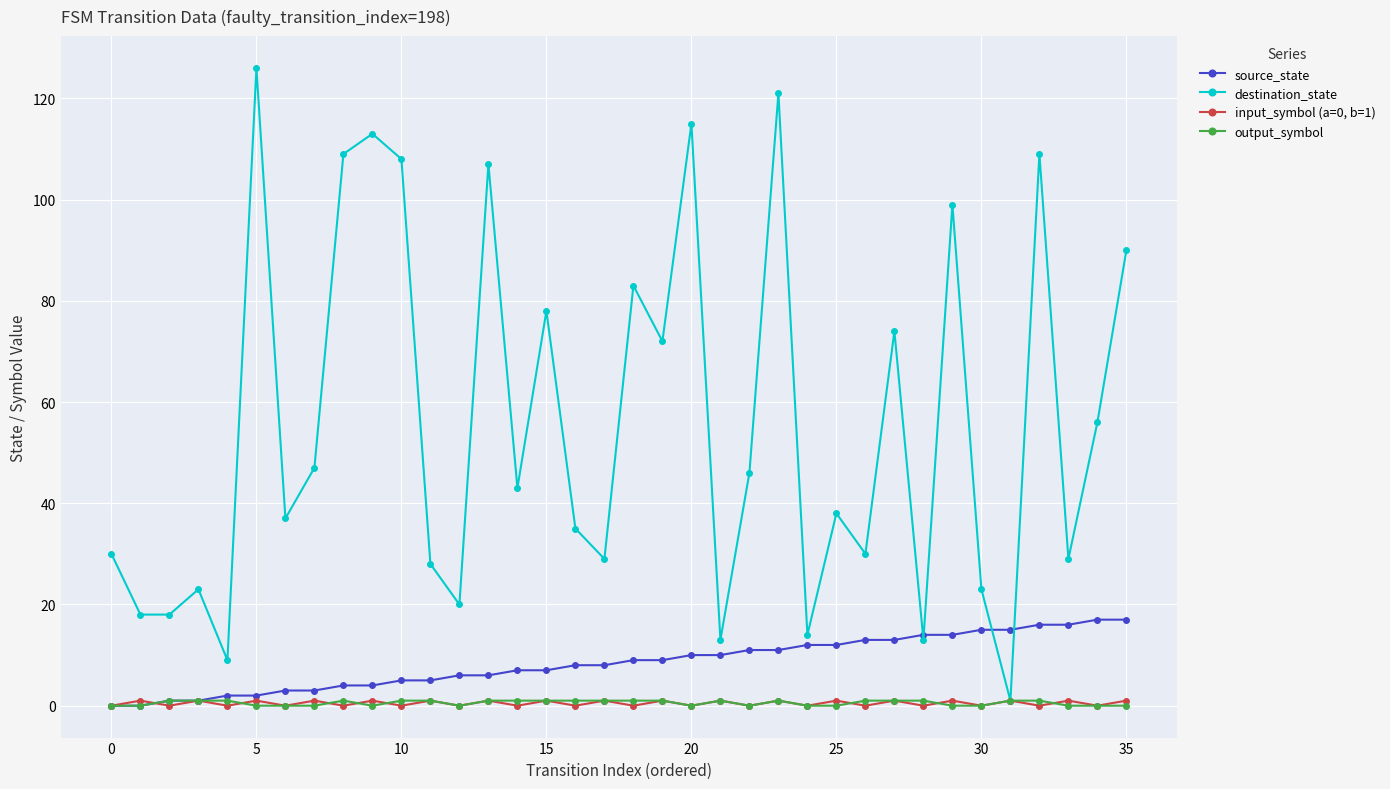

What is the maximum value for destination_state?

126